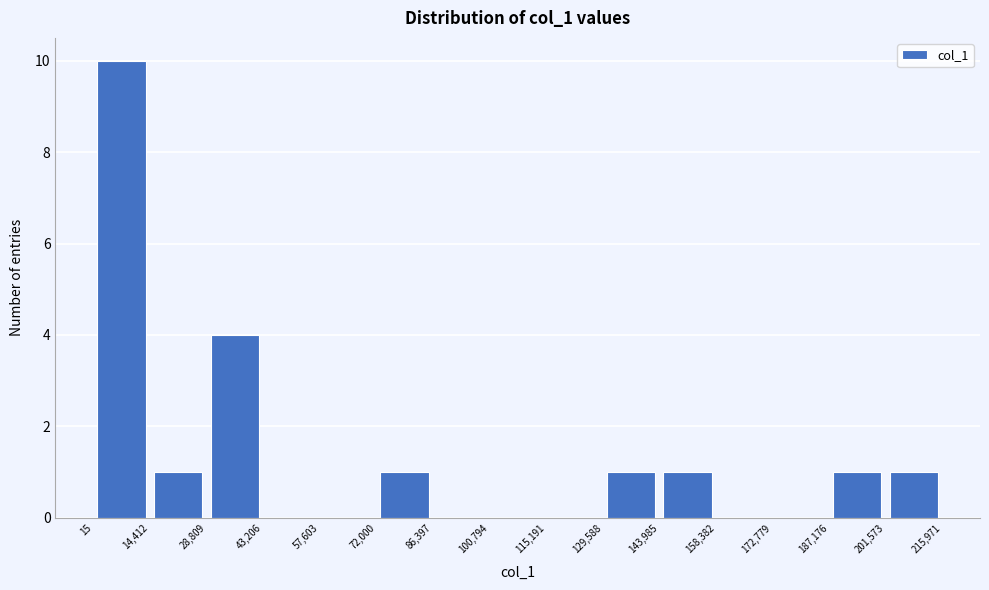

Over which range of the x-axis is the bar tallest?

15 to 14,412